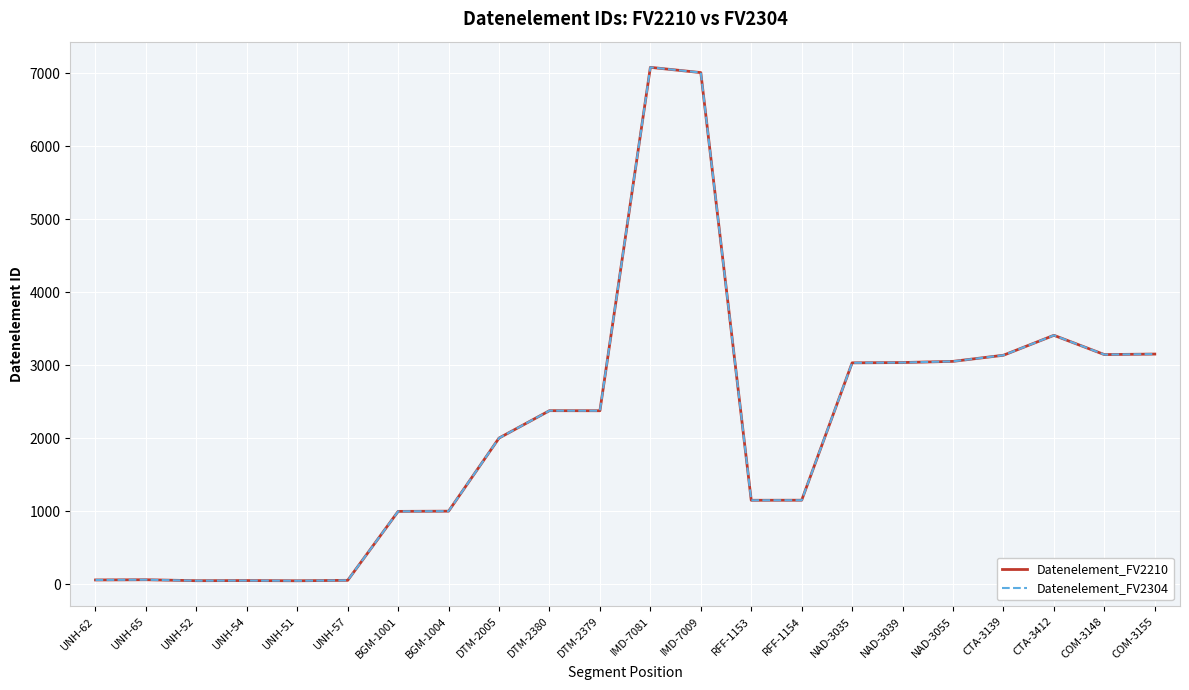

How many lines are shown in the chart?

2